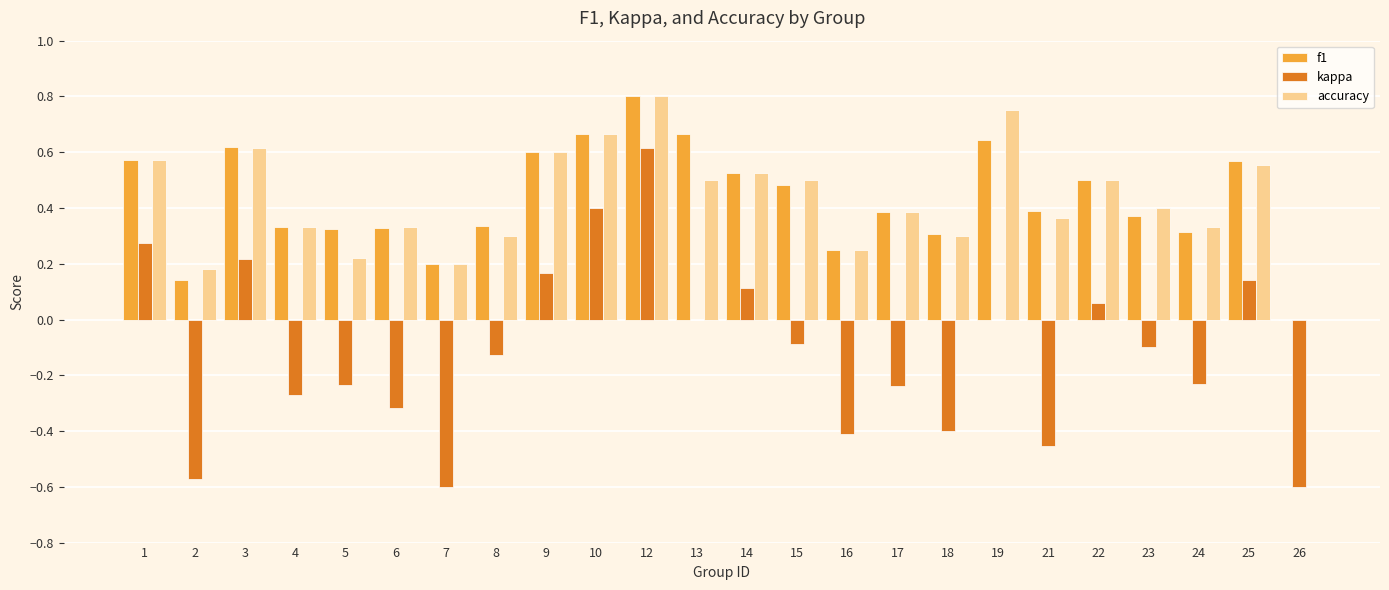

Which series has the widest spread of values?

kappa